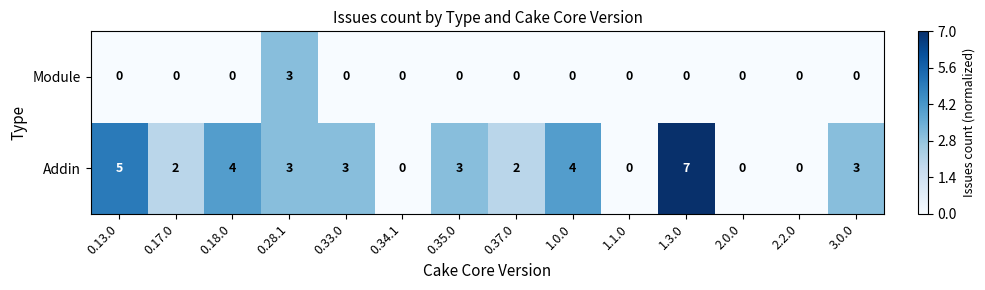

What value does the Addin series have at 0.18.0?

4